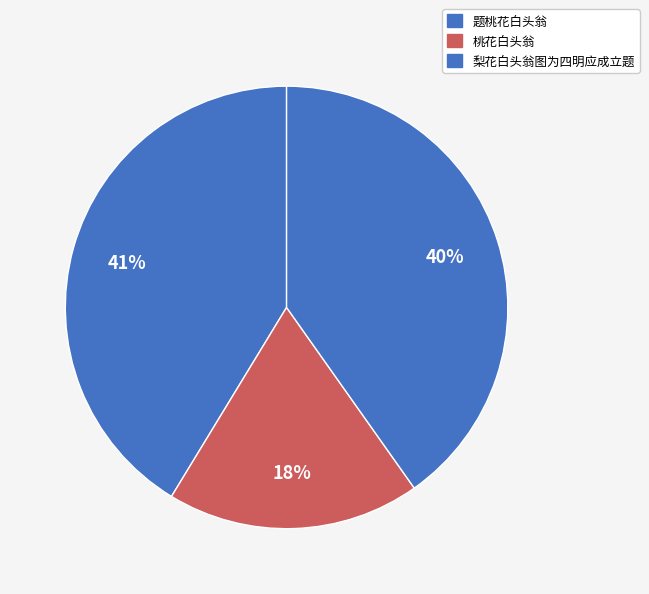

What is the largest slice in the pie chart?

题桃花白头翁